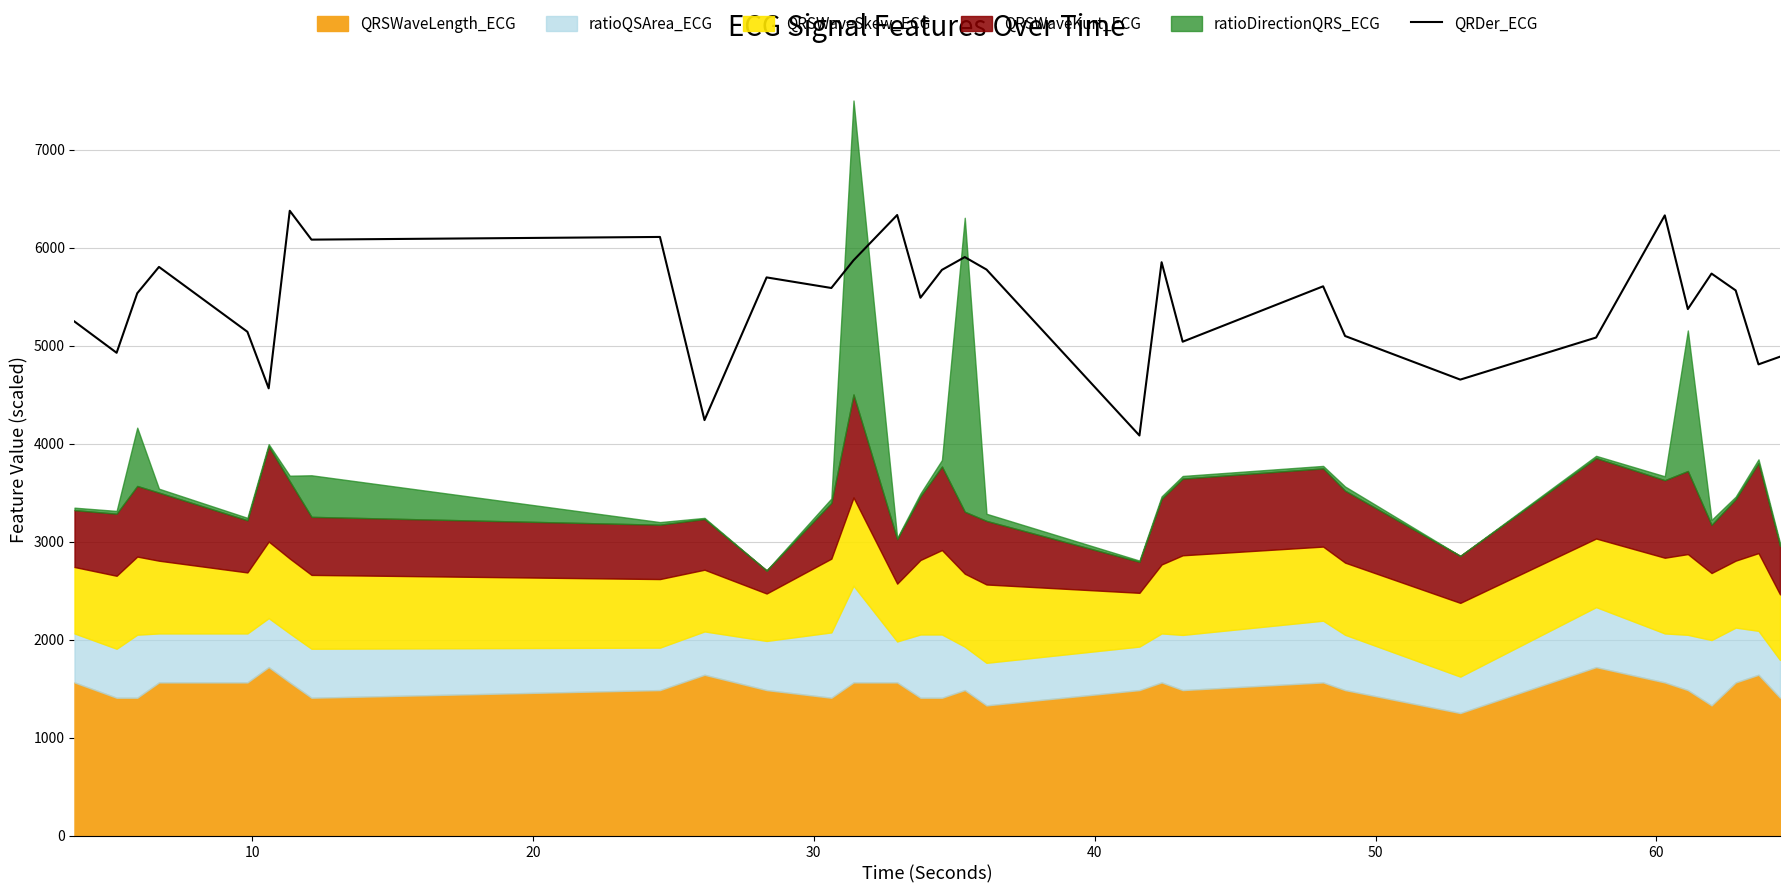

What is the sum of all values?

168549.5